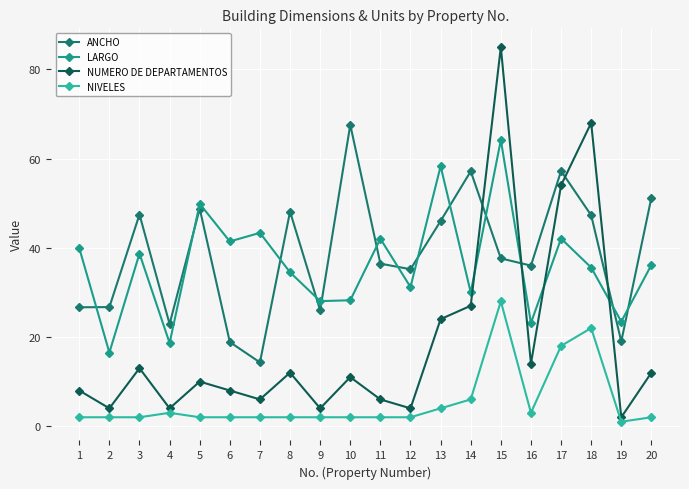

What is the sum of the ANCHO values at 11 and 17?

93.7